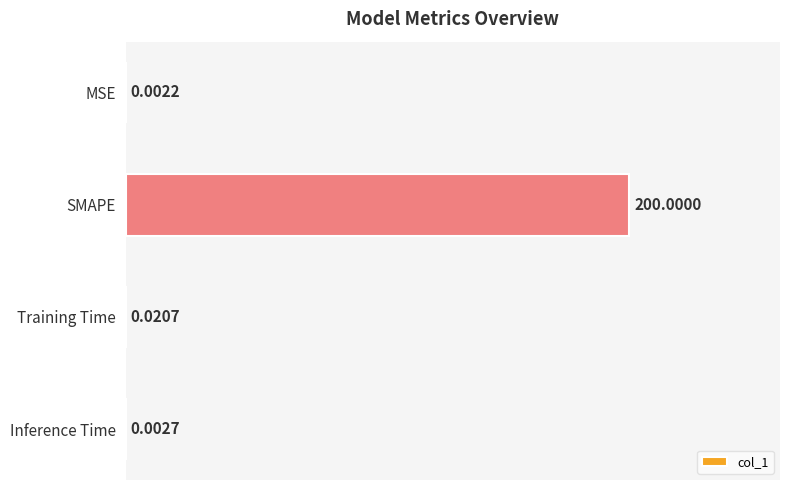

Are the bars horizontal?

Yes